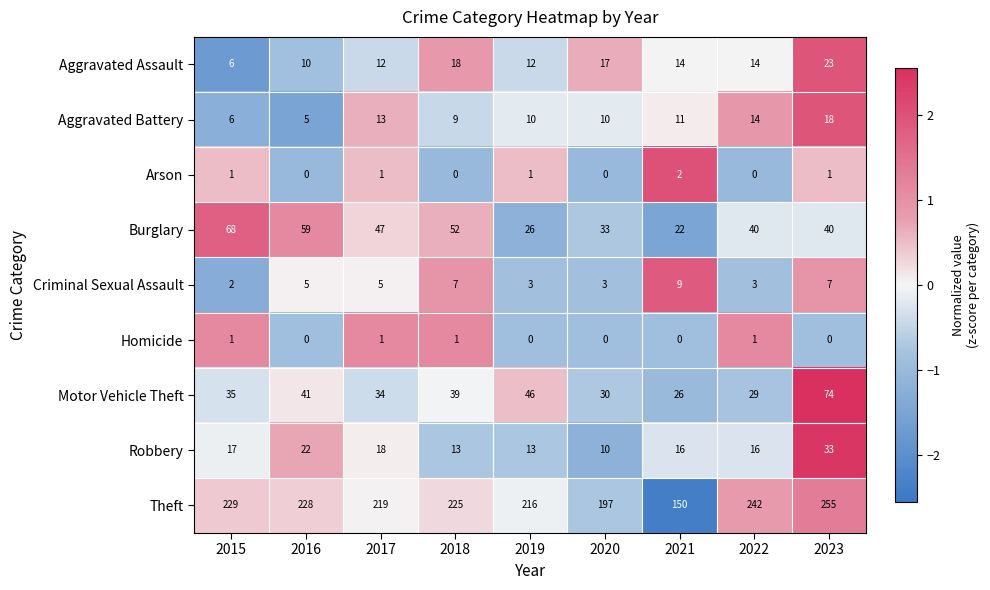

List the series in order of their peak value, lowest first.

Homicide, Arson, Criminal Sexual Assault, Aggravated Battery, Aggravated Assault, Robbery, Burglary, Motor Vehicle Theft, Theft